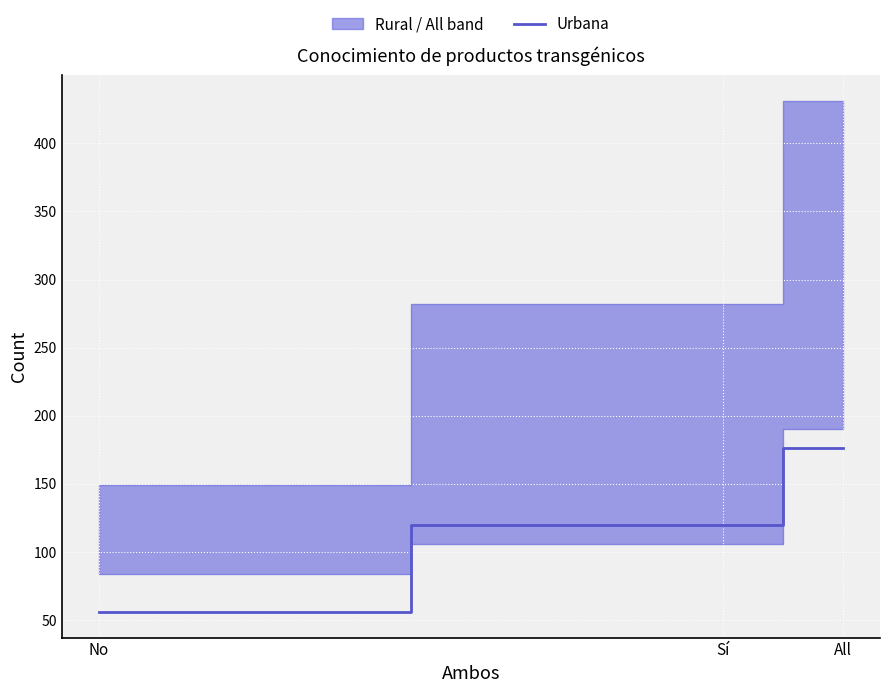

List the labels in order of Urbana value, smallest first.

No, Sí, All